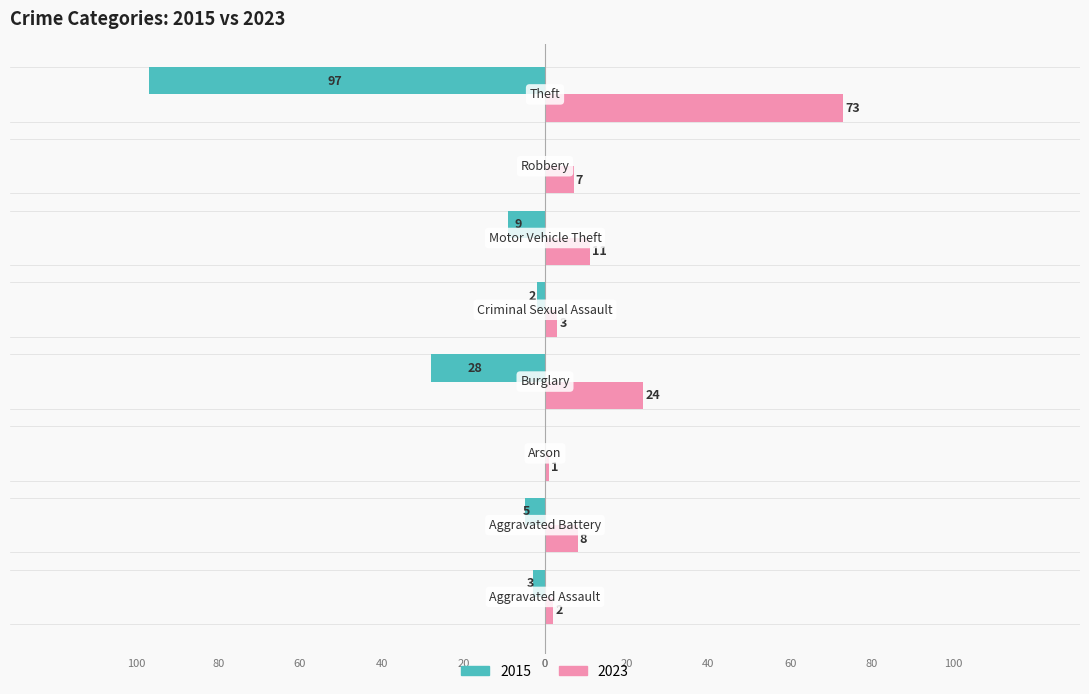

What is the minimum value for 2023?

1